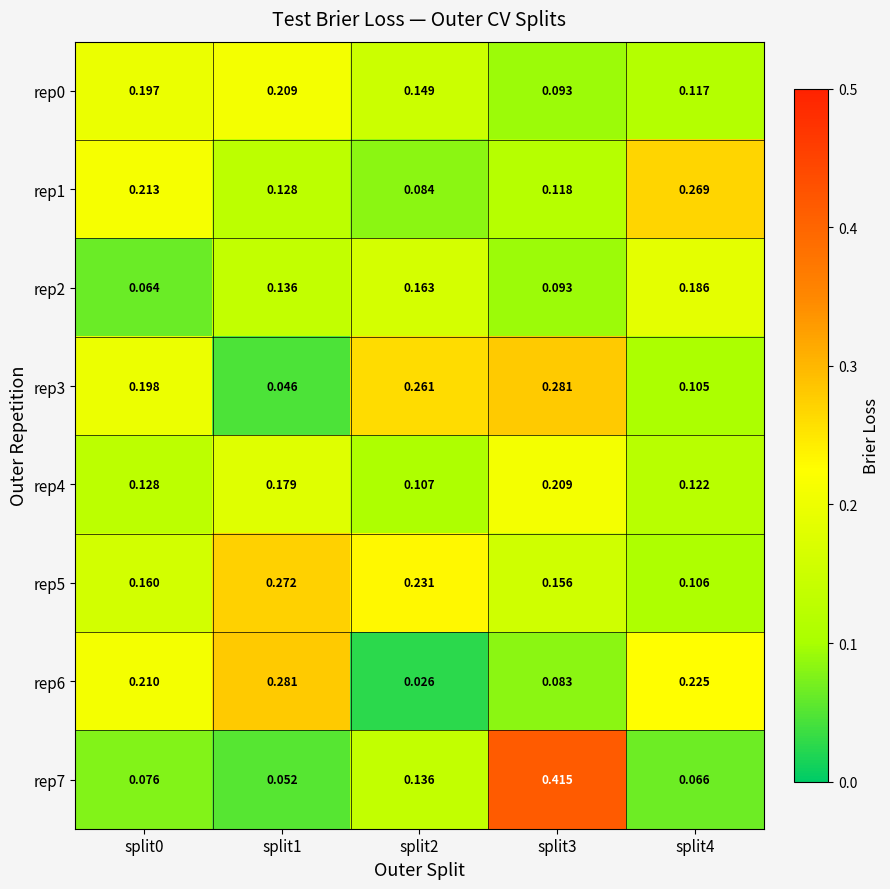

Which series has the widest spread of values?

rep7